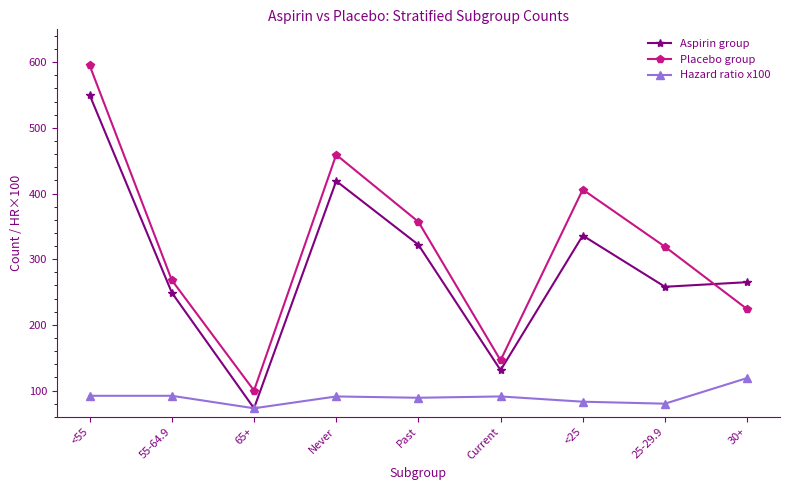

How many interior local valleys does the Placebo group series have?

2